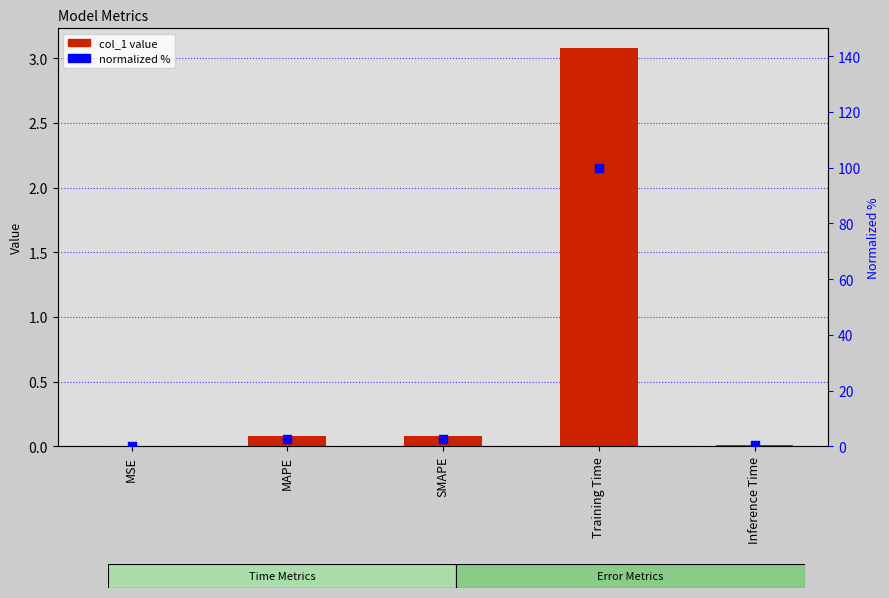

What is the total value across all series at SMAPE?

2.7